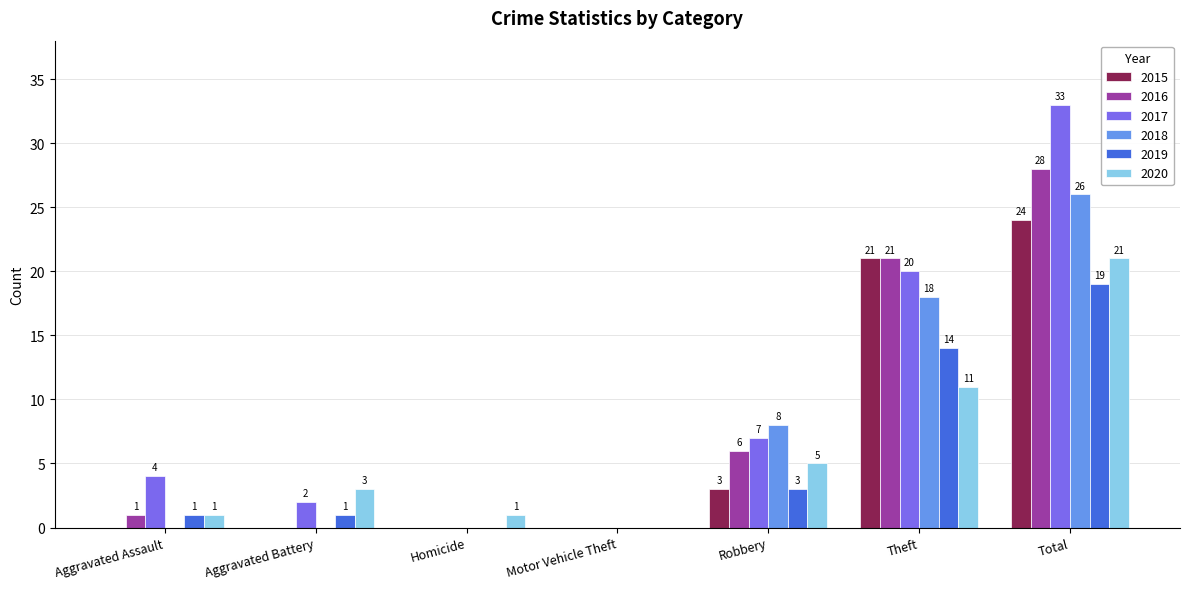

Which series has the largest total across all categories?

2017